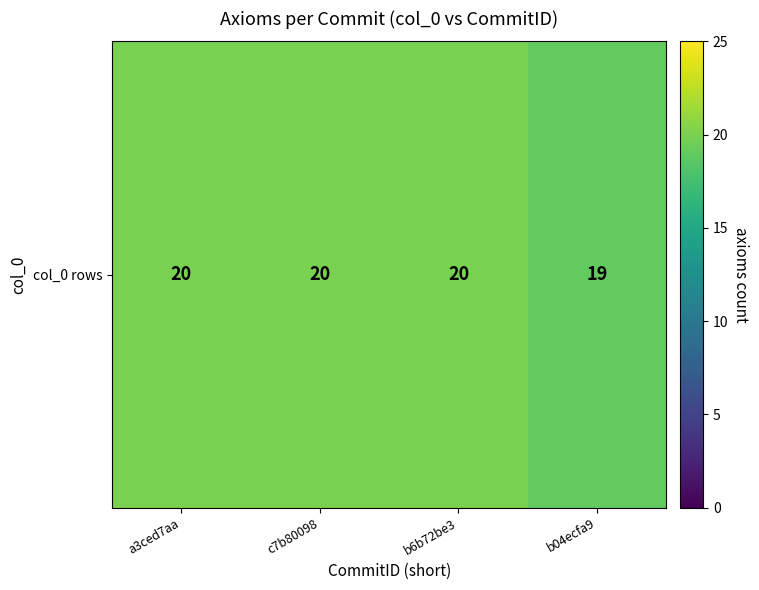

Rank the categories by value from highest to lowest.

a3ced7aa, c7b80098, b6b72be3, b04ecfa9